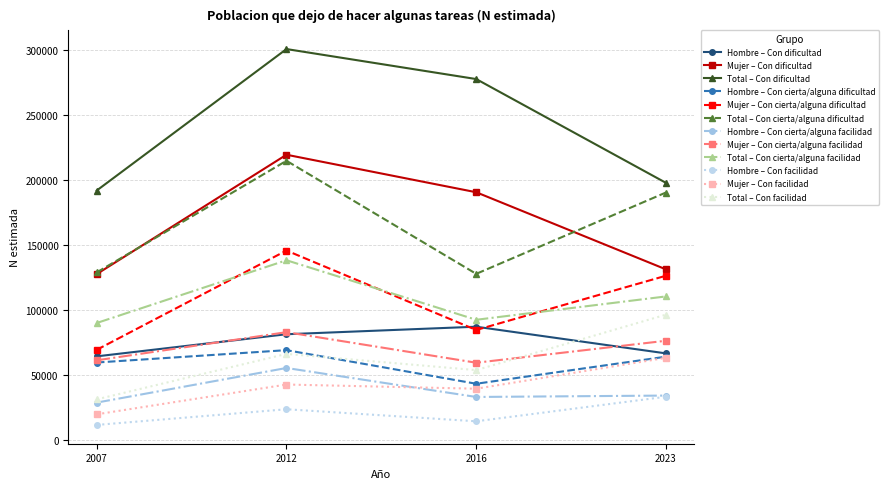

Count the number of data series in this chart.

12